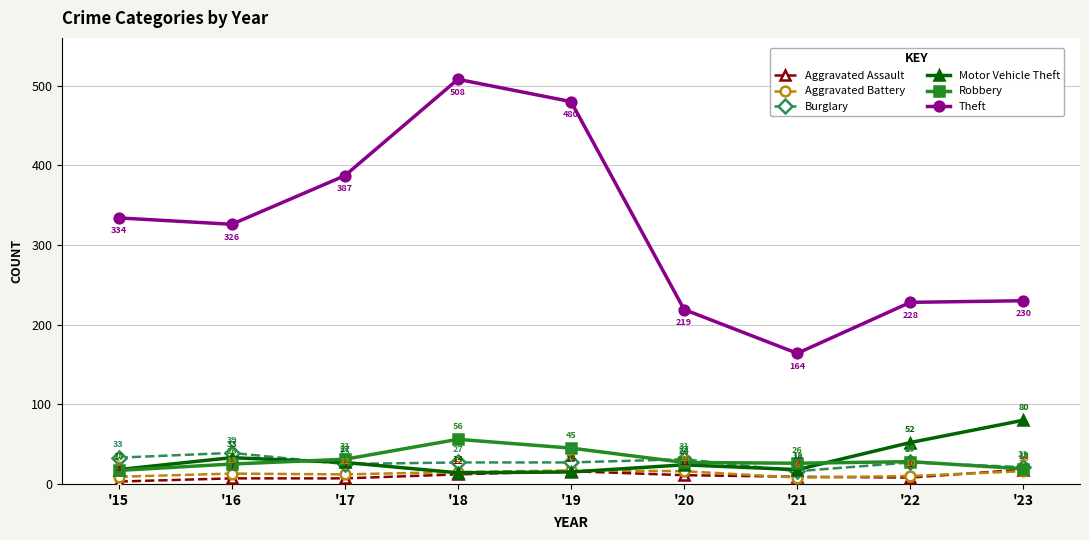

Which category has the highest value across all series?

'18